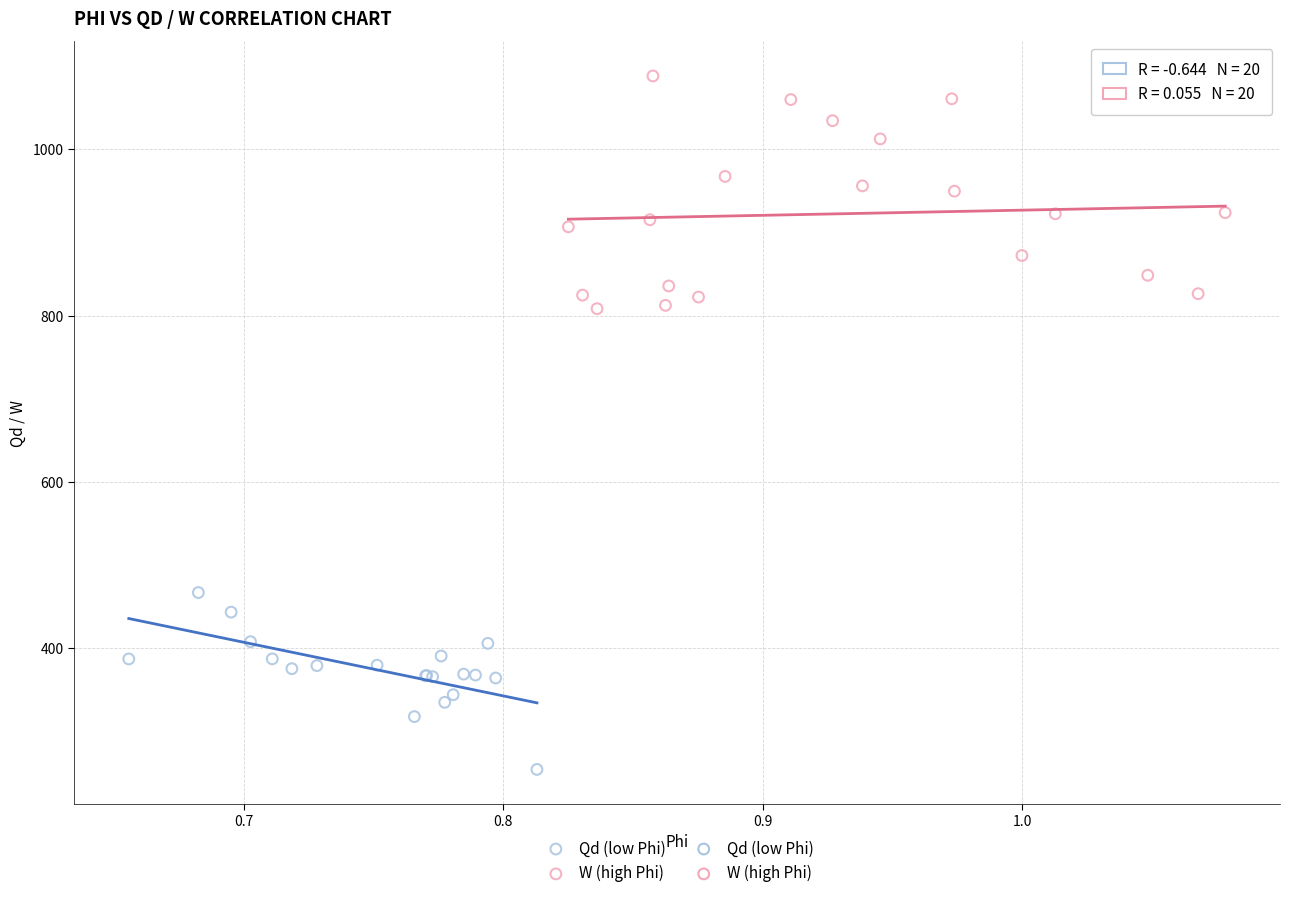

Which series contains the lowest Y value?

Qd (low Phi)